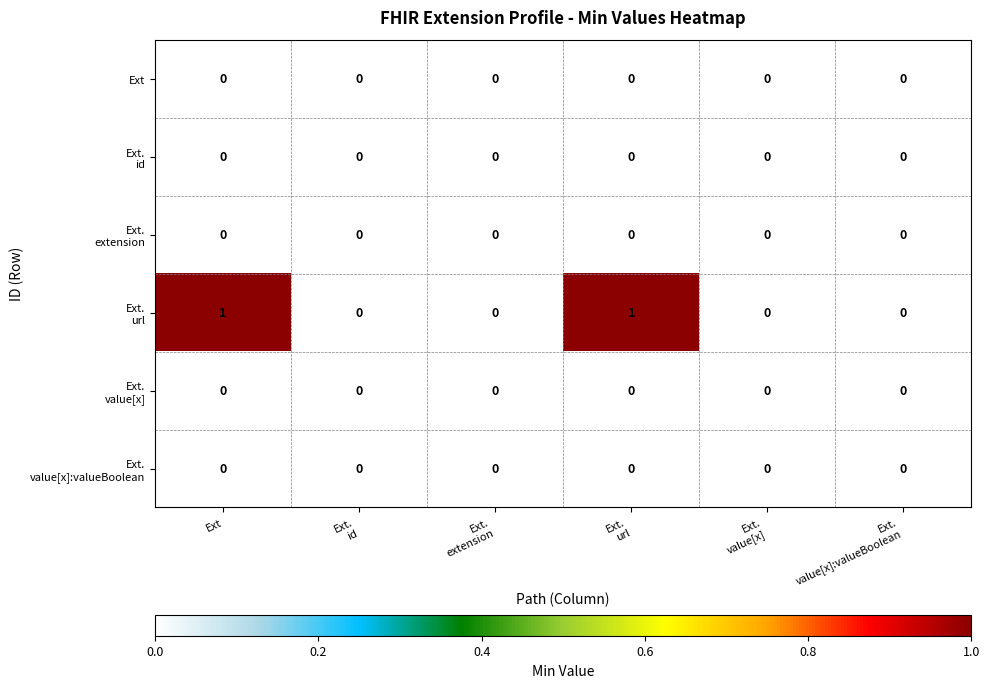

How many distinct data groups are displayed?

6